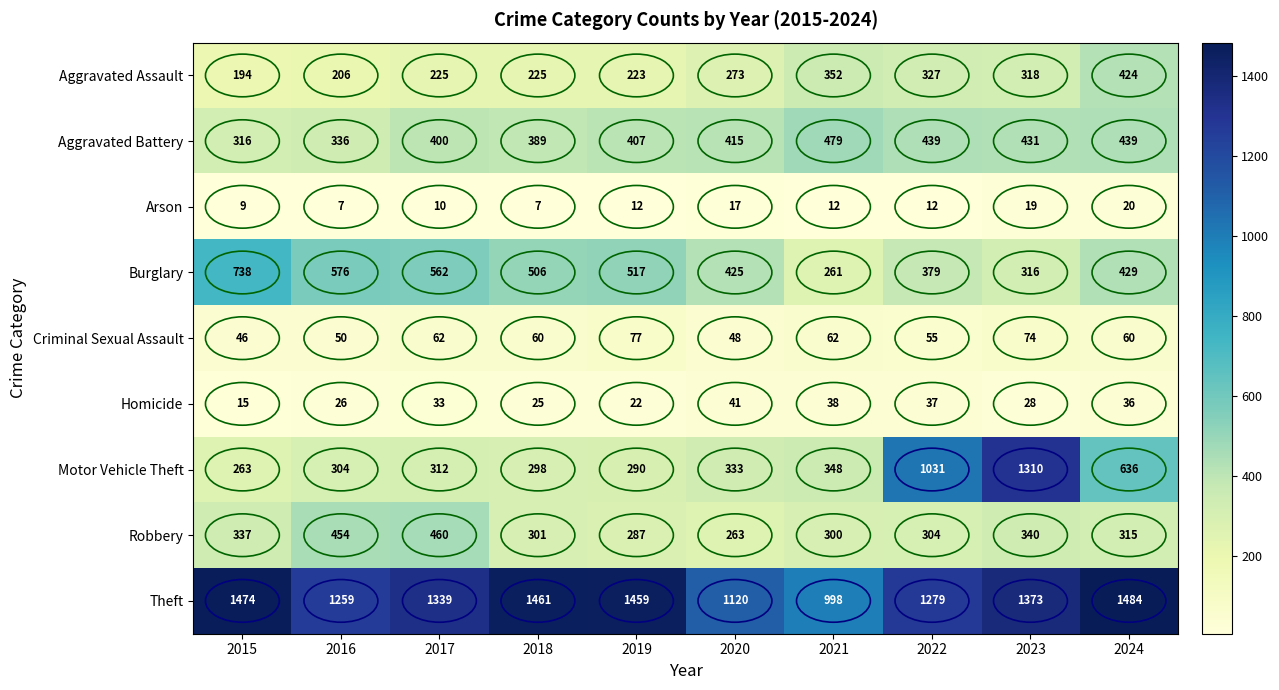

What is the sum of all Aggravated Battery values?

4051